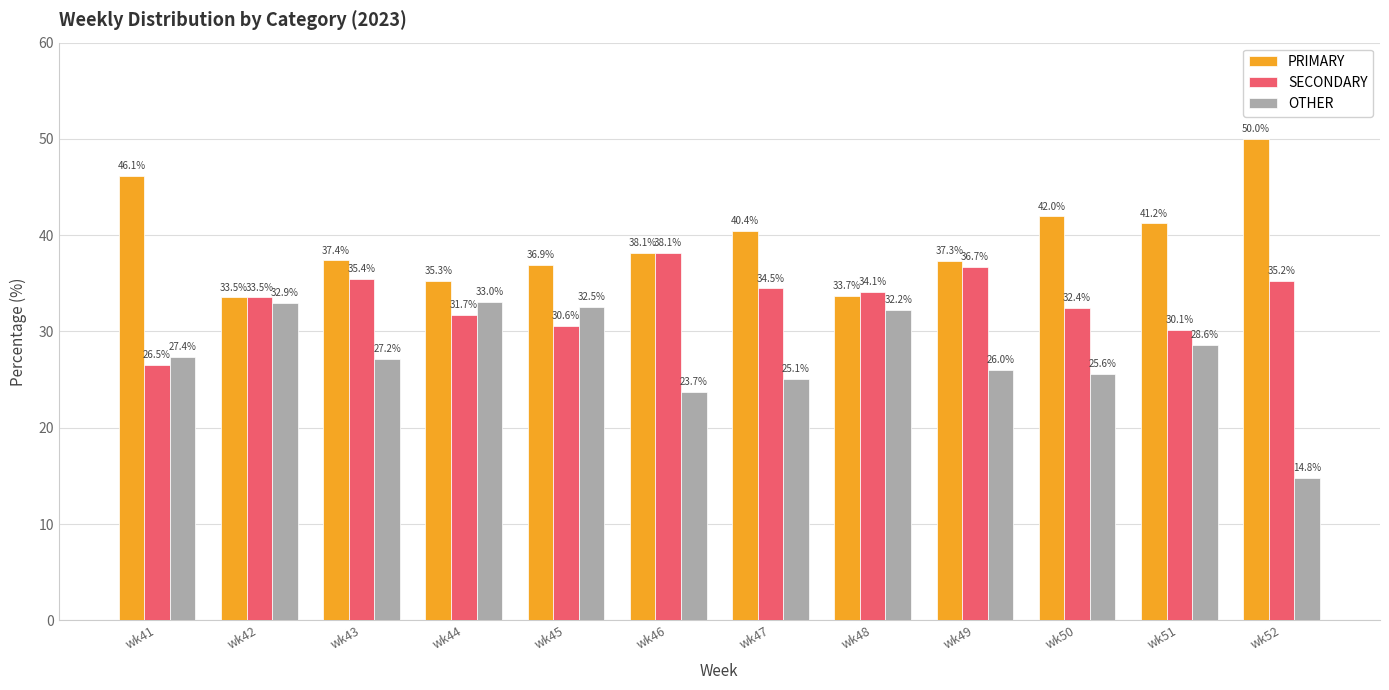

True or false: PRIMARY has a value of 42.0 at wk50.

True